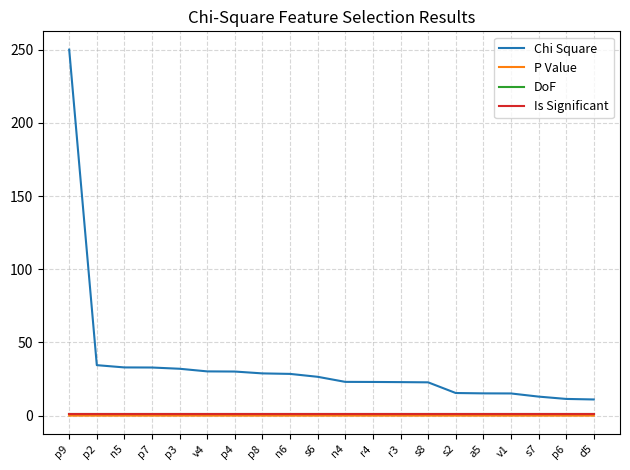

At r4, list the series in order from smallest to largest.

P Value, DoF, Is Significant, Chi Square